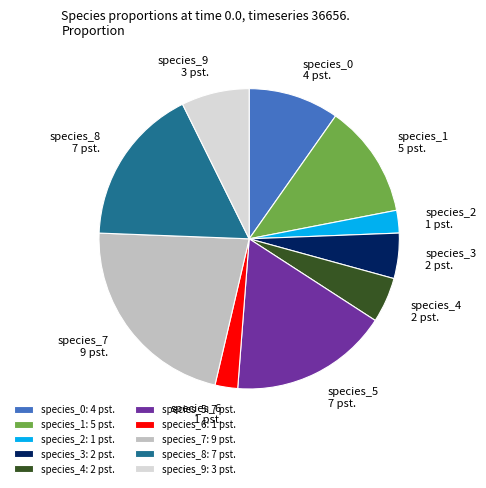

How many slices are in this pie chart?

10